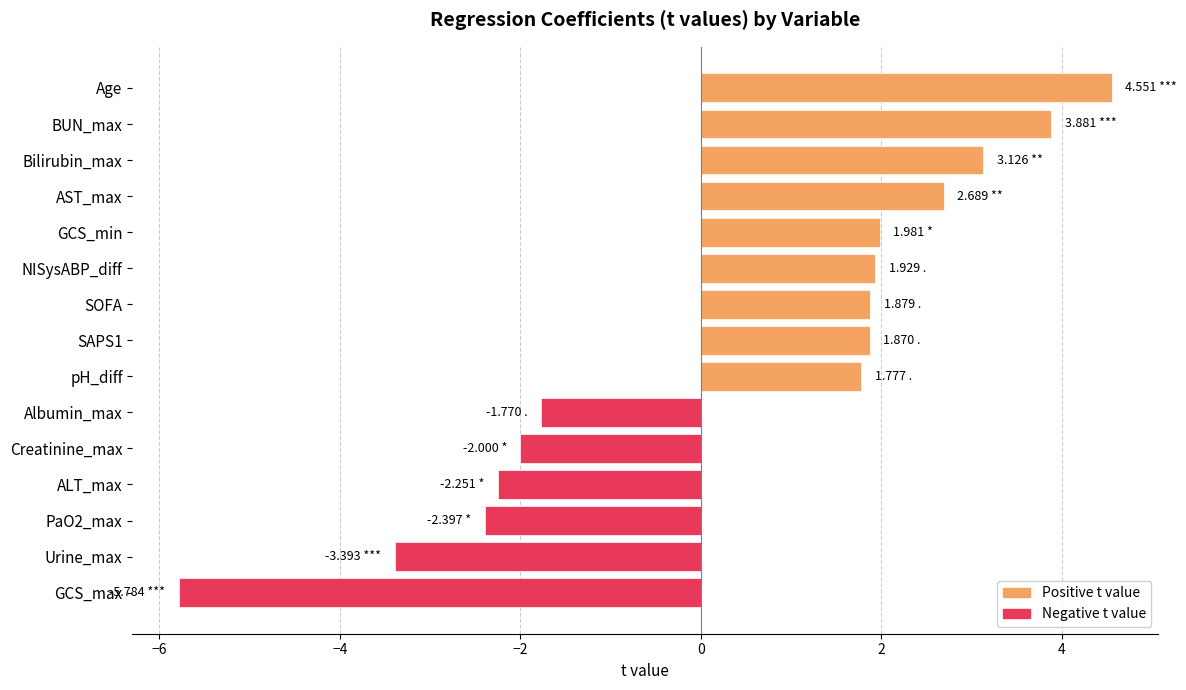

Approximately how many times larger is the value at BUN_max compared to GCS_min?

2.0